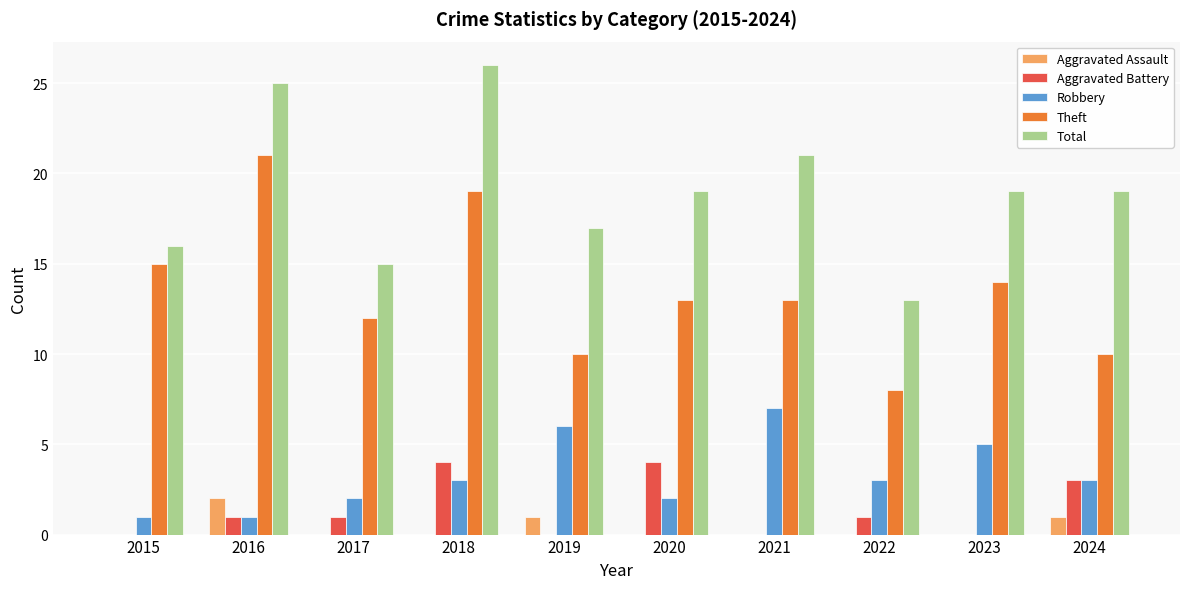

Is it true that Total equals 19 at 2023?

True